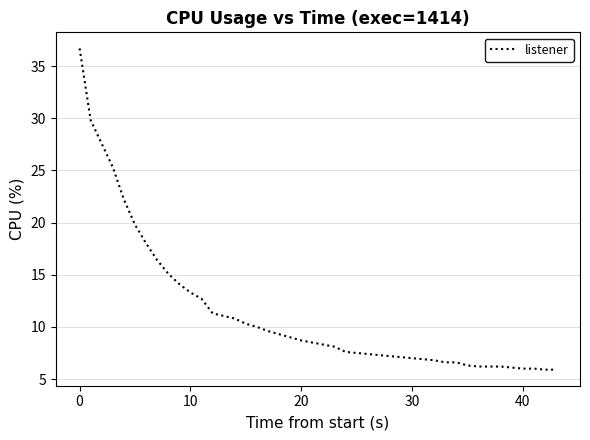

What is the difference between the maximum and minimum values?

30.8